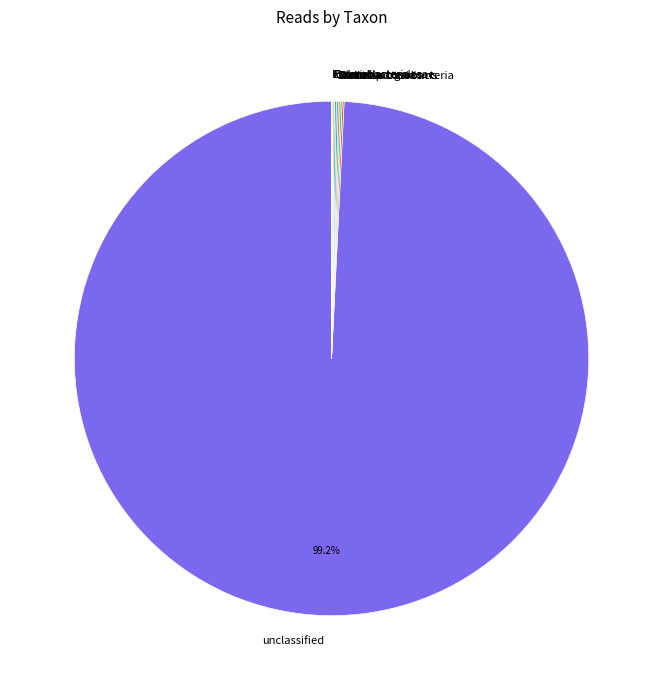

Is there any slice that represents more than half of the pie?

Yes